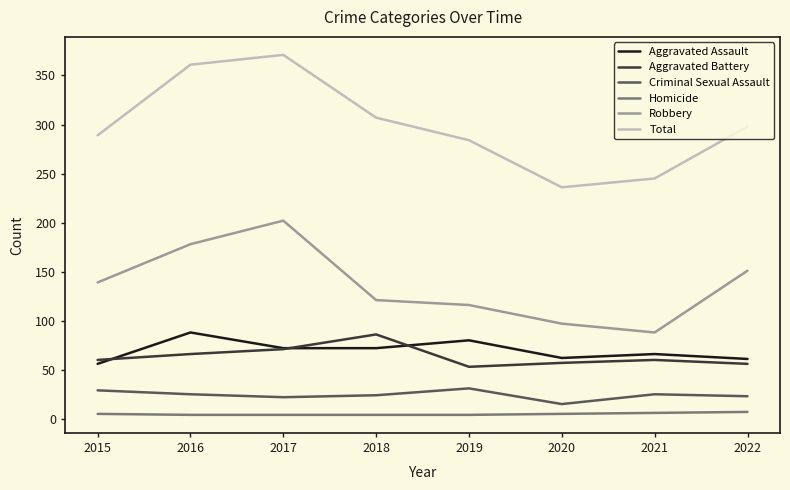

Is the value of Aggravated Battery at 2021 greater than the value of Criminal Sexual Assault at 2016?

Yes